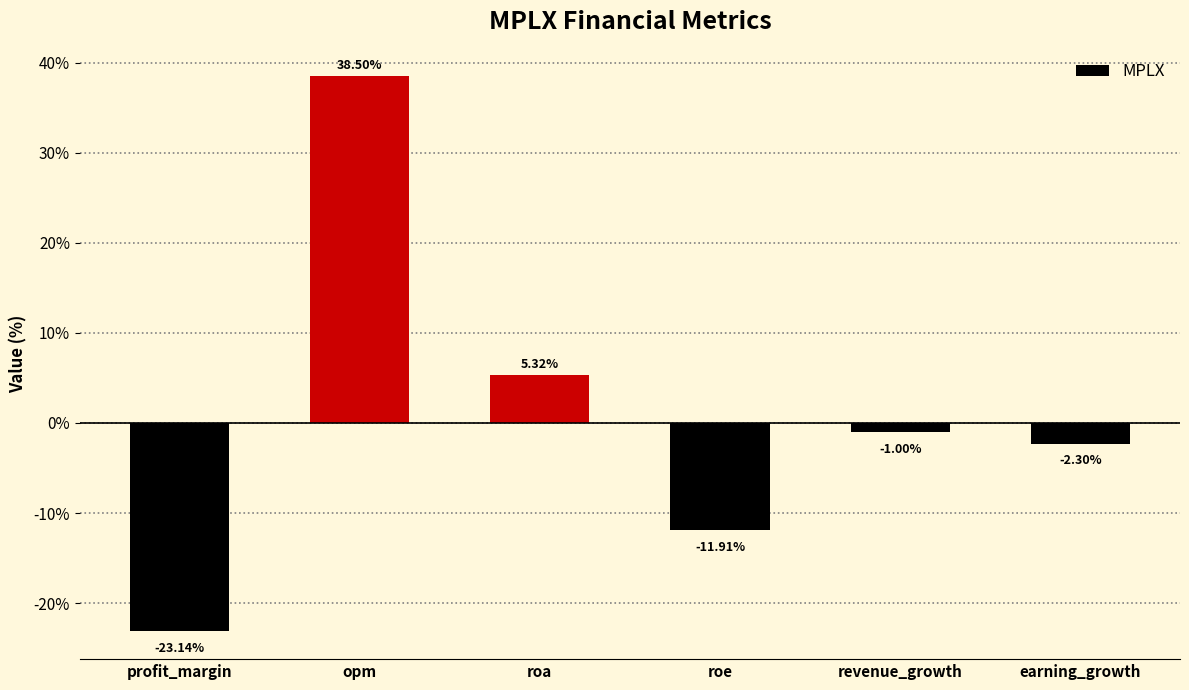

Rank the categories by value from lowest to highest.

profit_margin, roe, earning_growth, revenue_growth, roa, opm